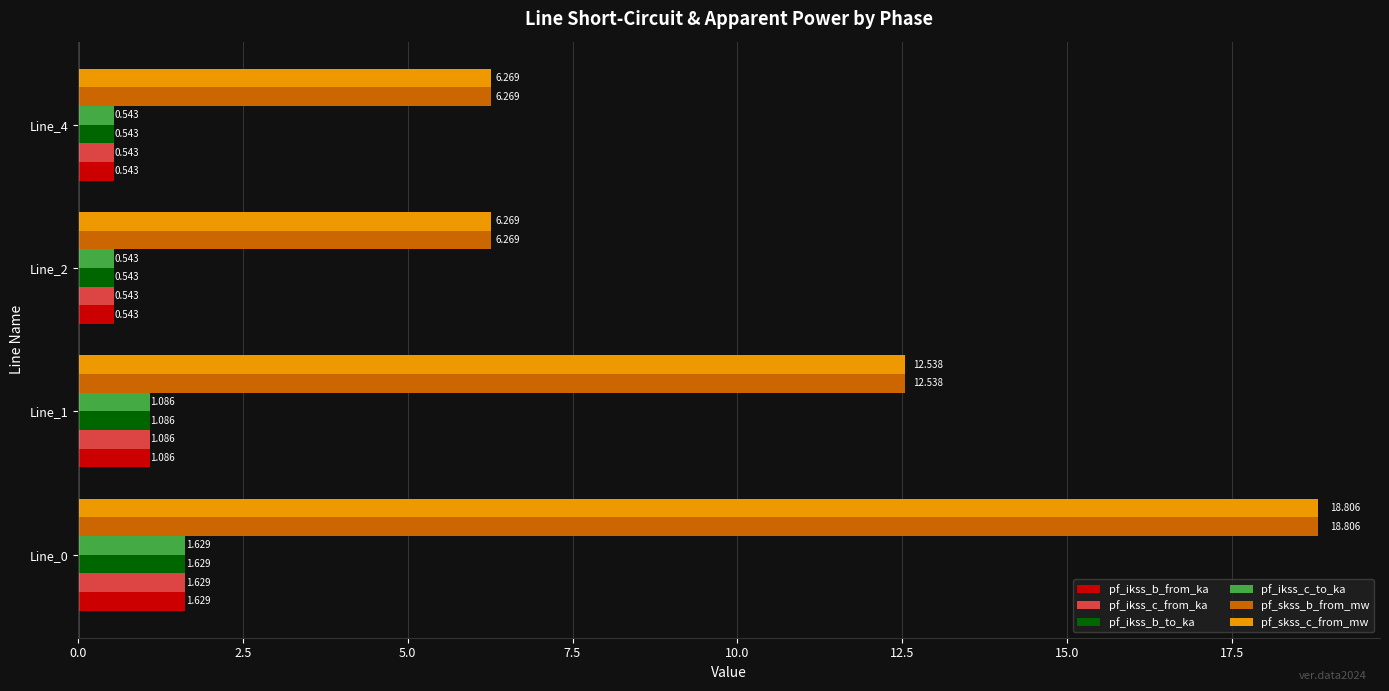

Is the value of pf_ikss_b_to_ka at Line_2 greater than the value of pf_skss_b_from_mw at Line_2?

No